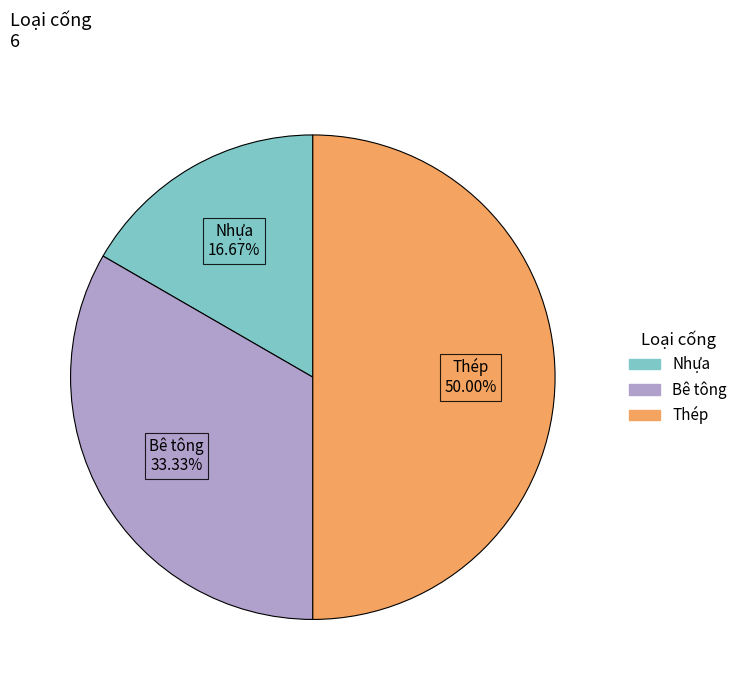

What is the largest slice in the pie chart?

Thép